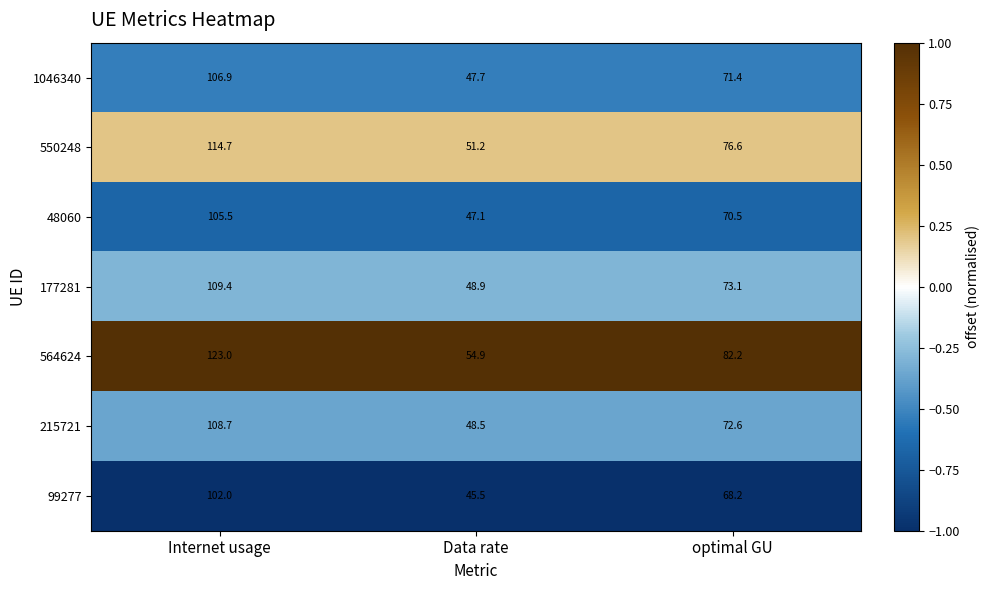

What is the maximum value shown in the chart?

123.0